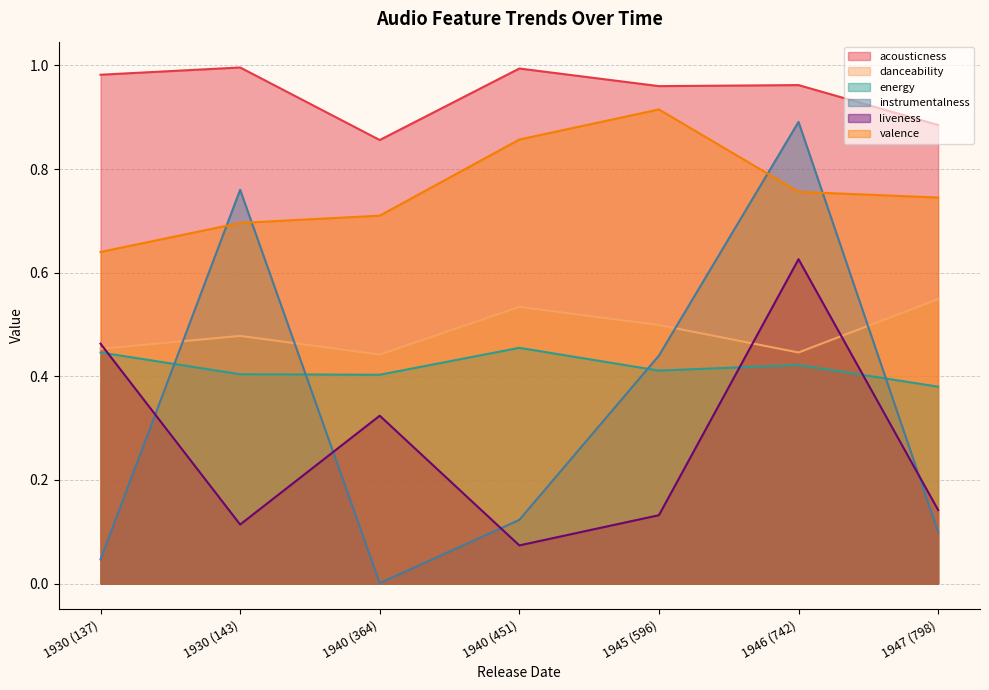

Reading right to left, extract all data points from this chart.

acousticness: 1947 (798)=0.9	1946 (742)=1.0	1945 (596)=1.0	1940 (451)=1.0	1940 (364)=0.9	1930 (143)=1.0	1930 (137)=1.0
danceability: 1947 (798)=0.5	1946 (742)=0.4	1945 (596)=0.5	1940 (451)=0.5	1940 (364)=0.4	1930 (143)=0.5	1930 (137)=0.5
energy: 1947 (798)=0.4	1946 (742)=0.4	1945 (596)=0.4	1940 (451)=0.5	1940 (364)=0.4	1930 (143)=0.4	1930 (137)=0.4
instrumentalness: 1947 (798)=0.1	1946 (742)=0.9	1945 (596)=0.4	1940 (451)=0.1	1940 (364)=0.0	1930 (143)=0.8	1930 (137)=0.0
liveness: 1947 (798)=0.1	1946 (742)=0.6	1945 (596)=0.1	1940 (451)=0.1	1940 (364)=0.3	1930 (143)=0.1	1930 (137)=0.5
valence: 1947 (798)=0.7	1946 (742)=0.8	1945 (596)=0.9	1940 (451)=0.9	1940 (364)=0.7	1930 (143)=0.7	1930 (137)=0.6